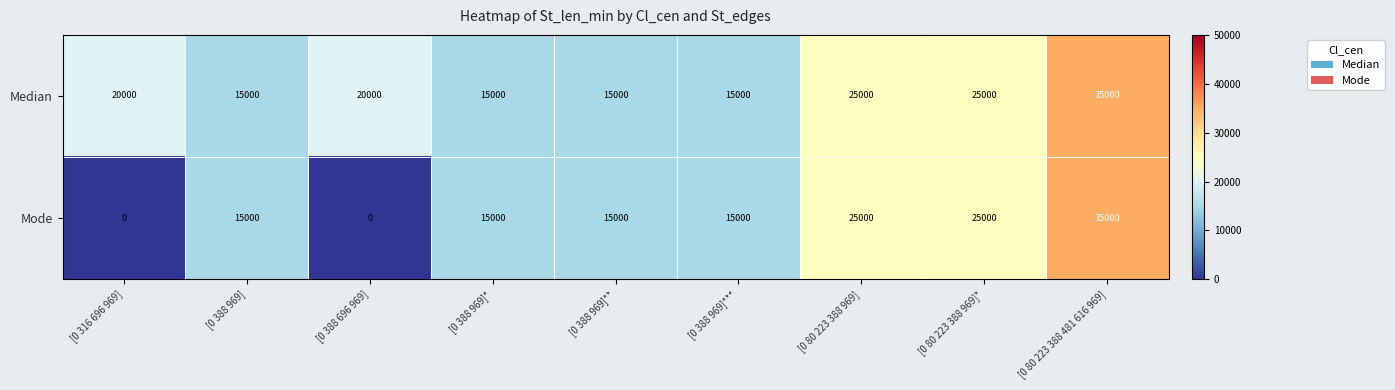

What is the sum of the Mode values at [0 388 969] and [0 80 223 388 481 616 969]?

50000